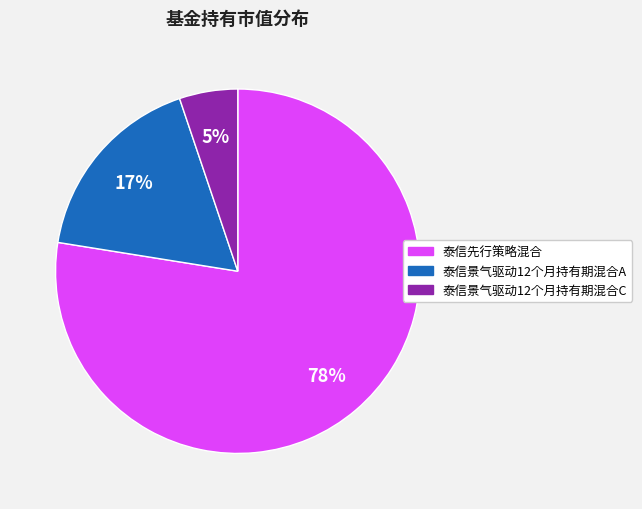

To the nearest percent, what is the average slice percentage?

33%